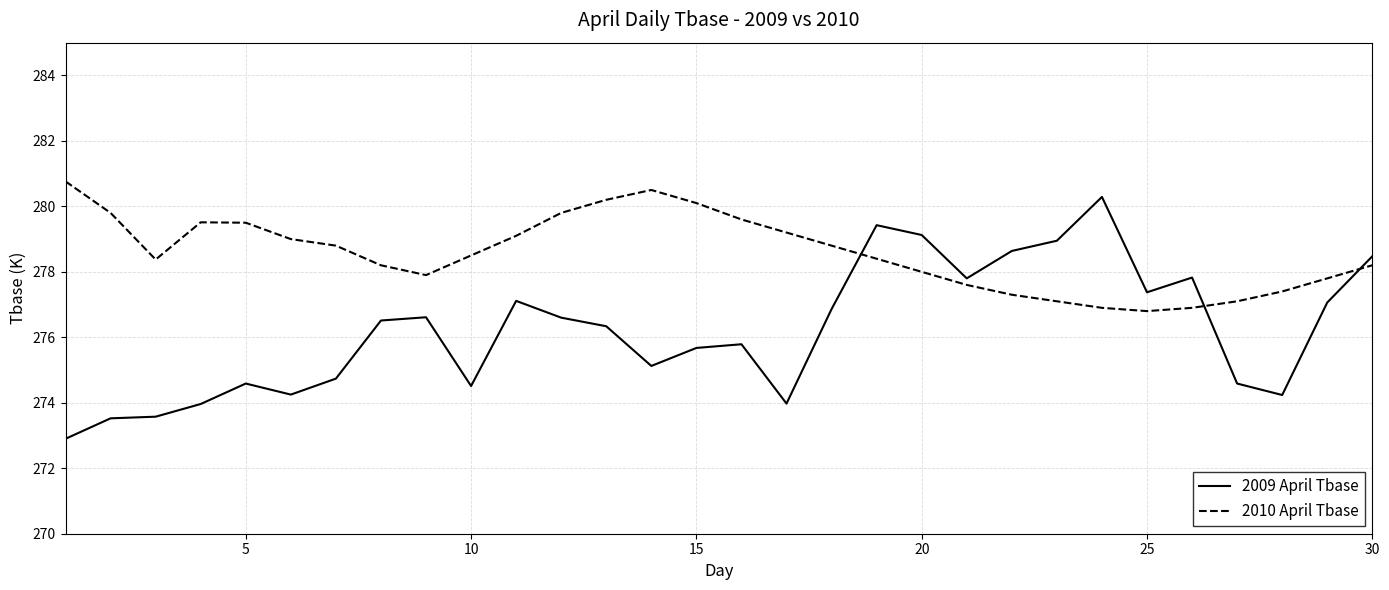

What is the difference between the maximum and minimum values in the 2010 April Tbase series?

4.0